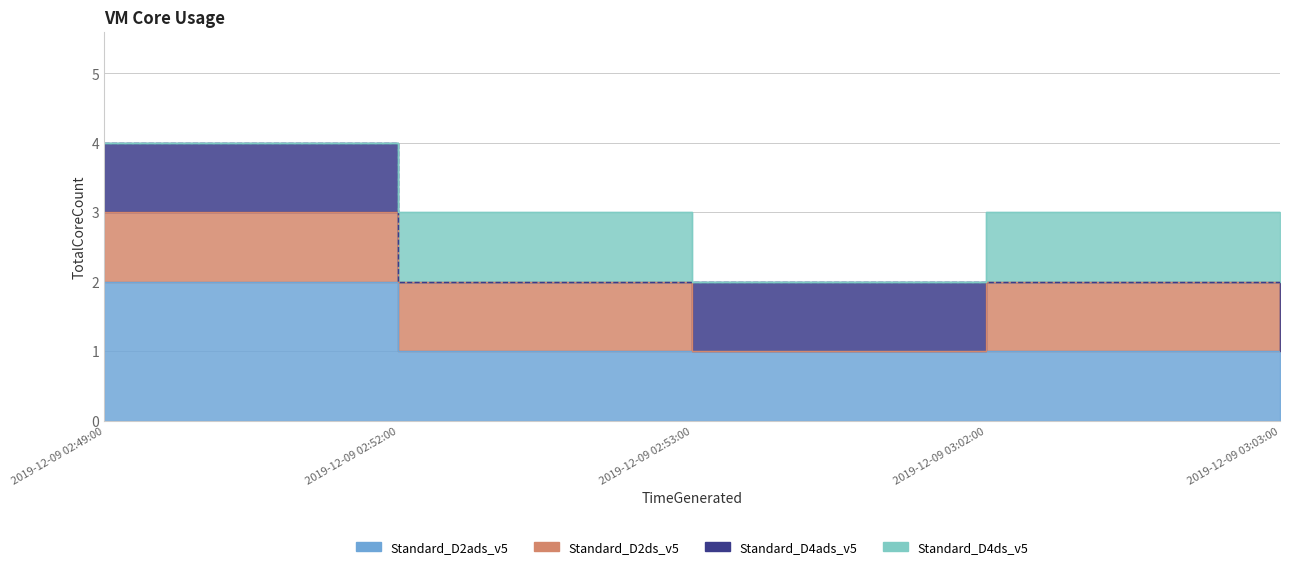

Is it true that Standard_D2ads_v5 equals 2 at 2019-12-09 02:53:00?

False